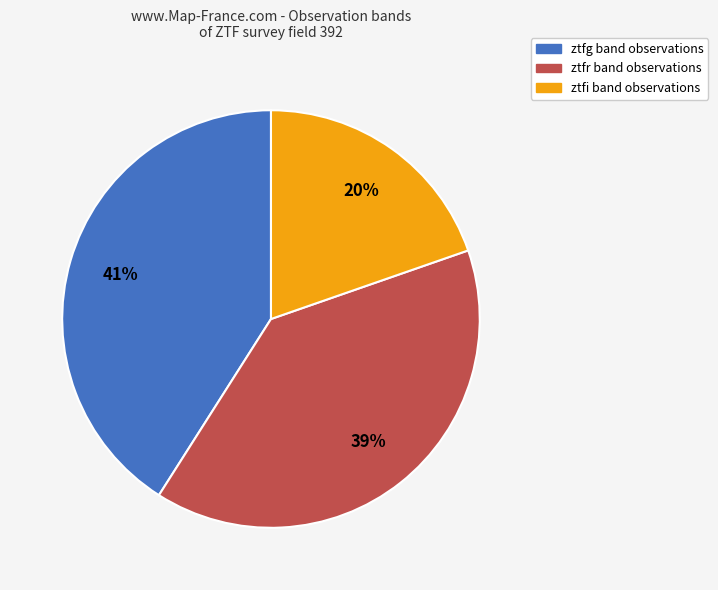

Is the sum of ztfg and ztfi greater than half?

Yes